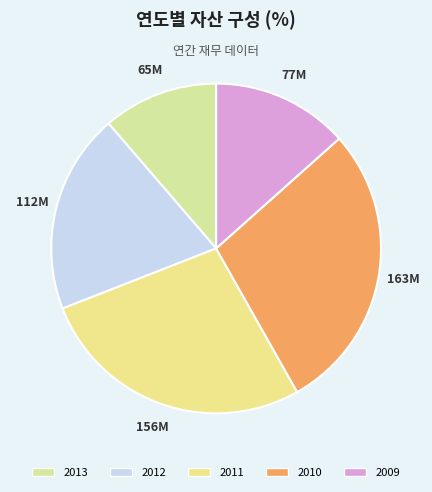

How many slices are in this pie chart?

5